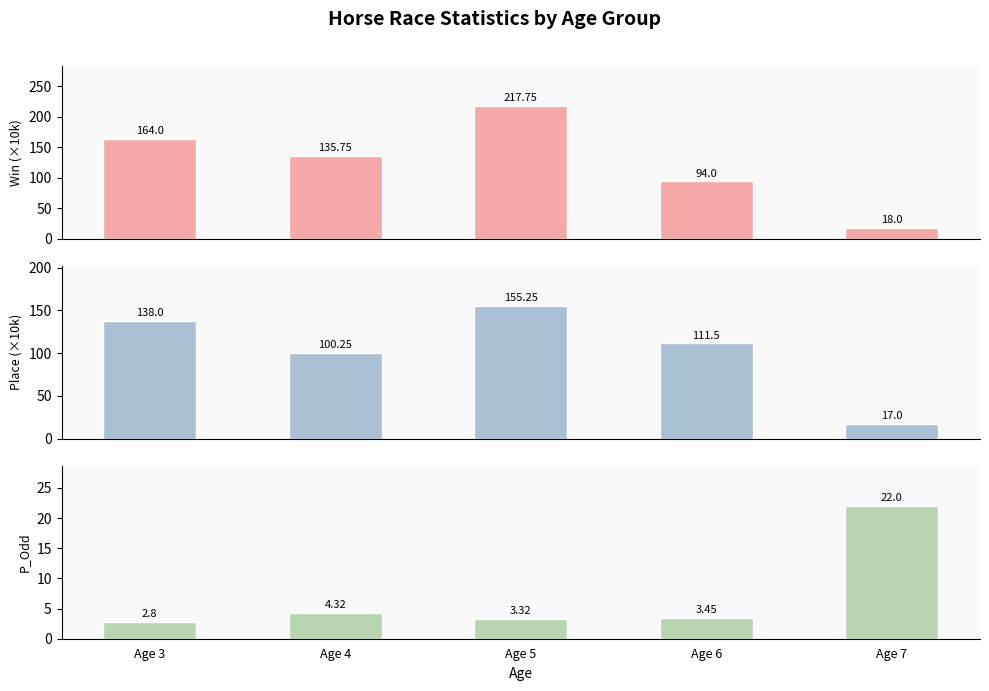

Where does the WinInTenThousand series first go above 135?

Age 3